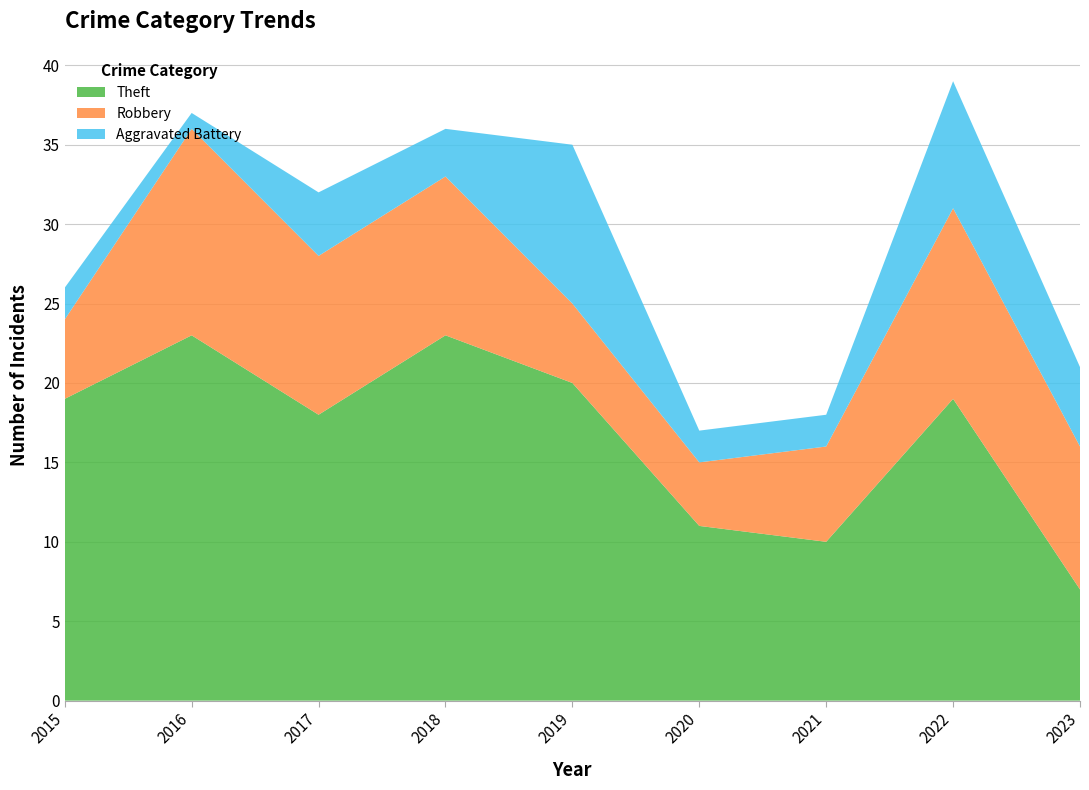

Reading left to right, extract all data points from this chart.

Theft: 19	23	18	23	20	11	10	19	7
Robbery: 5	13	10	10	5	4	6	12	9
Aggravated Battery: 2	1	4	3	10	2	2	8	5